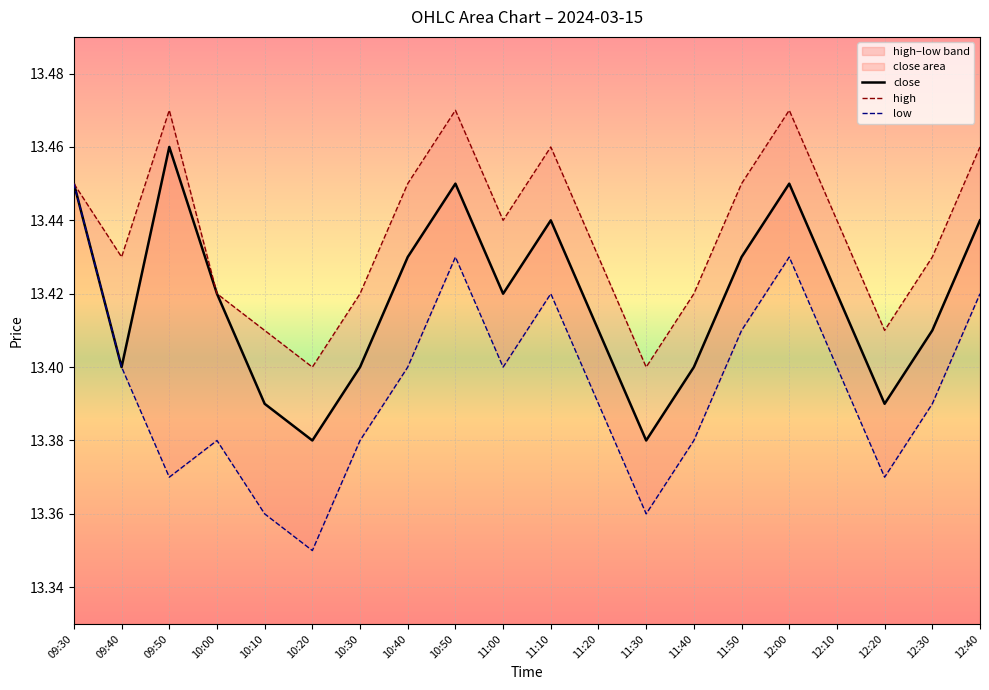

Which series has the largest total across all categories?

high